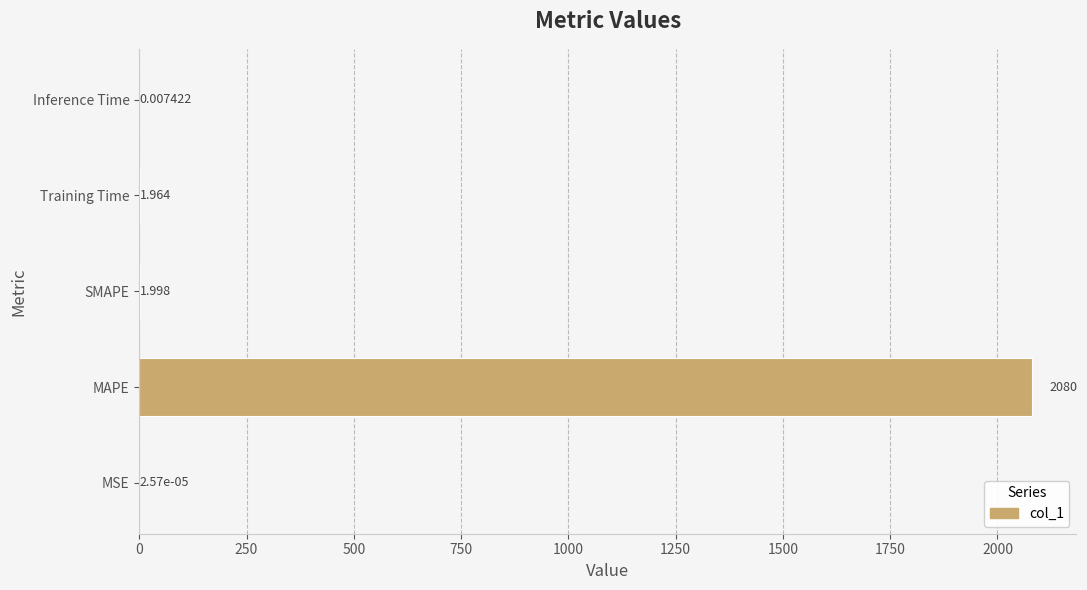

At which label is the value closest to 1039?

SMAPE